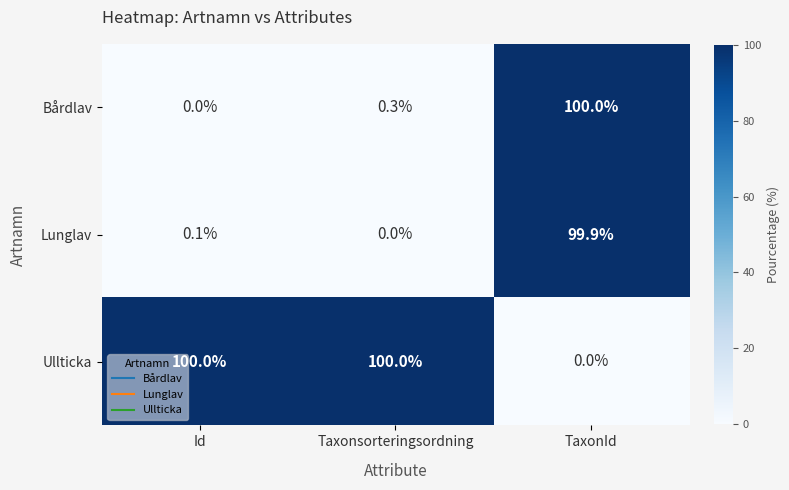

True or false: Ullticka has a value of 100.0 at Id.

True